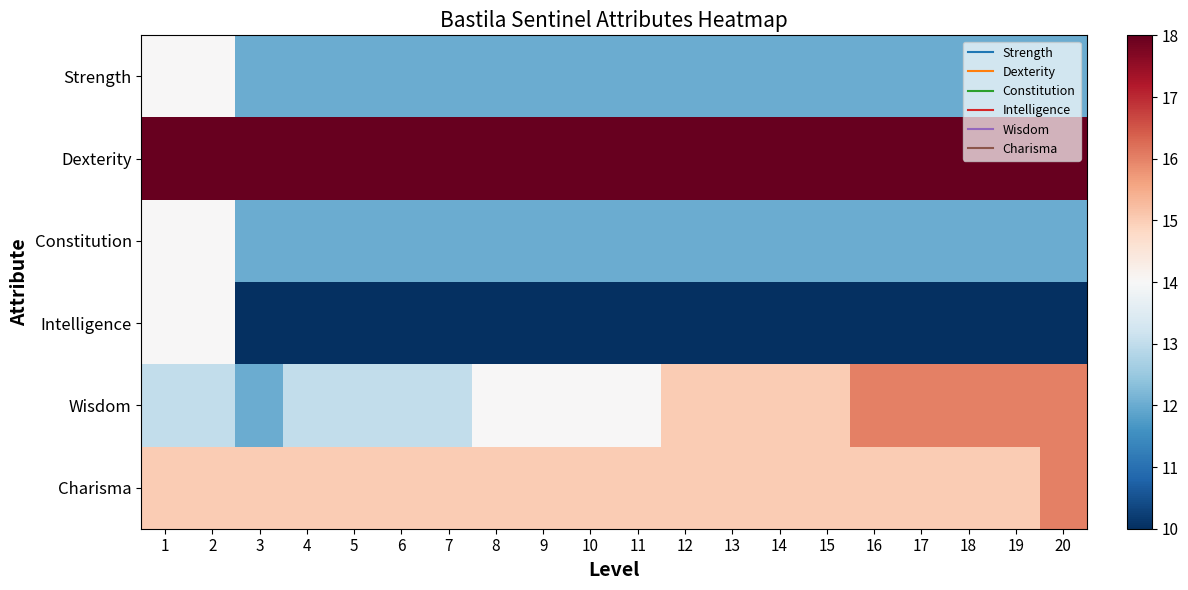

Which series has the largest range (max minus min)?

Intelligence